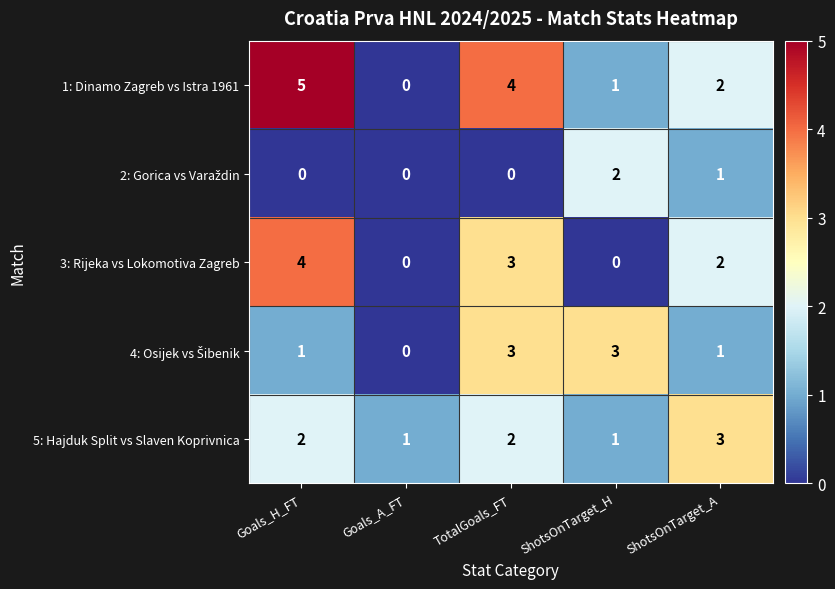

At which label does 1: Dinamo Zagreb vs Istra 1961 reach its peak?

Goals_H_FT